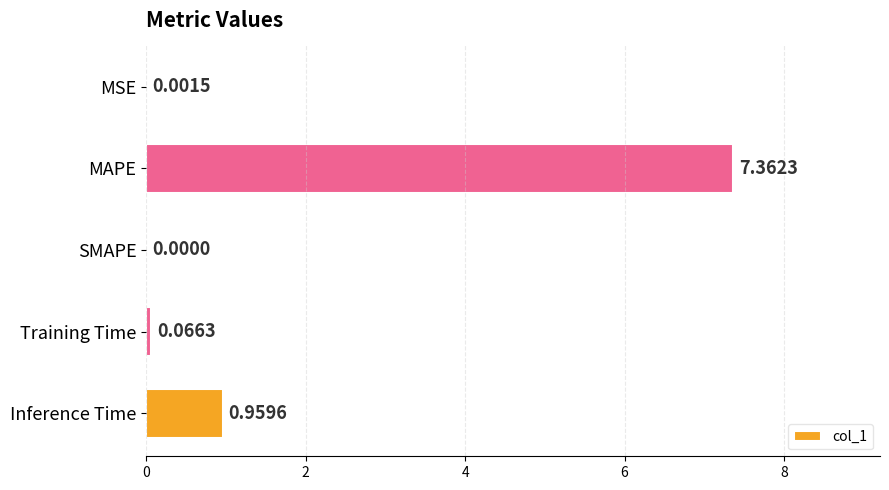

Between SMAPE and MSE, which is larger?

MSE